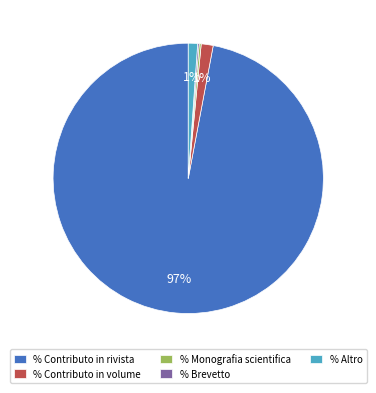

Is it true that % Contributo in rivista is 84% of the pie?

False